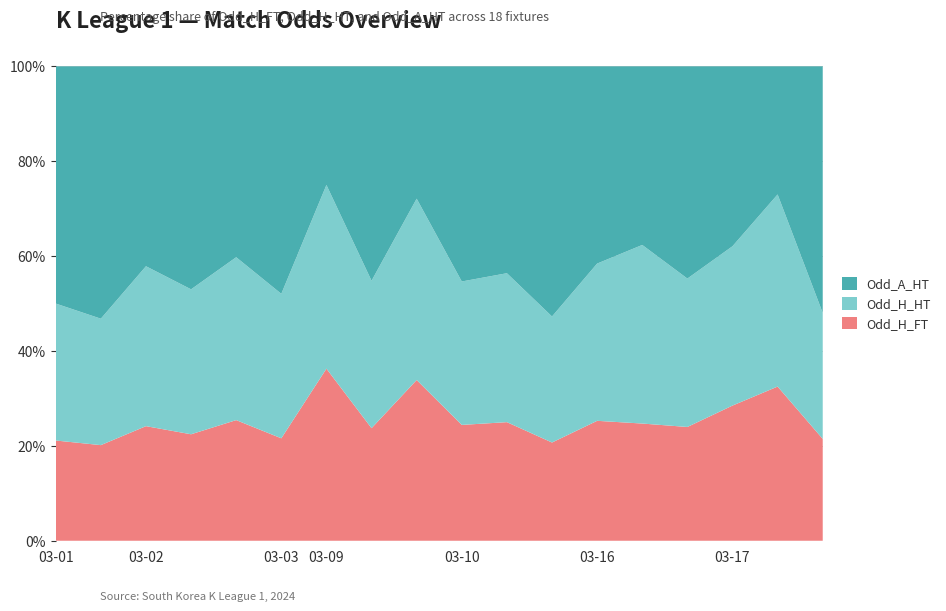

Reading left to right, extract all data points from this chart.

Odd_H_FT: 2024-03-01=1.8	2024-03-01=1.8	2024-03-02=2.1	2024-03-02=1.9	2024-03-02=2.4	2024-03-03=1.9	2024-03-09=3.7	2024-03-09=2.1	2024-03-09=3.3	2024-03-10=2.1	2024-03-10=2.1	2024-03-10=2.0	2024-03-16=2.2	2024-03-16=2.1	2024-03-16=2.3	2024-03-17=2.6	2024-03-17=3.1	2024-03-17=1.9
Odd_H_HT: 2024-03-01=2.5	2024-03-01=2.4	2024-03-02=3.0	2024-03-02=2.6	2024-03-02=3.2	2024-03-03=2.8	2024-03-09=4.0	2024-03-09=2.8	2024-03-09=3.7	2024-03-10=2.6	2024-03-10=2.7	2024-03-10=2.6	2024-03-16=3.0	2024-03-16=3.2	2024-03-16=3.0	2024-03-17=3.1	2024-03-17=3.9	2024-03-17=2.4
Odd_A_HT: 2024-03-01=4.3	2024-03-01=4.8	2024-03-02=3.8	2024-03-02=4.0	2024-03-02=3.8	2024-03-03=4.3	2024-03-09=2.5	2024-03-09=4.0	2024-03-09=2.7	2024-03-10=3.9	2024-03-10=3.8	2024-03-10=5.2	2024-03-16=3.7	2024-03-16=3.2	2024-03-16=4.3	2024-03-17=3.5	2024-03-17=2.6	2024-03-17=4.6